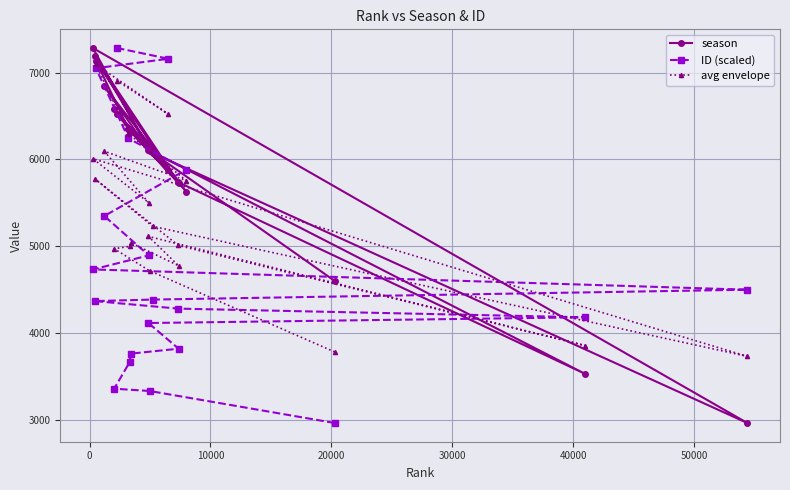

Count the number of data series in this chart.

3